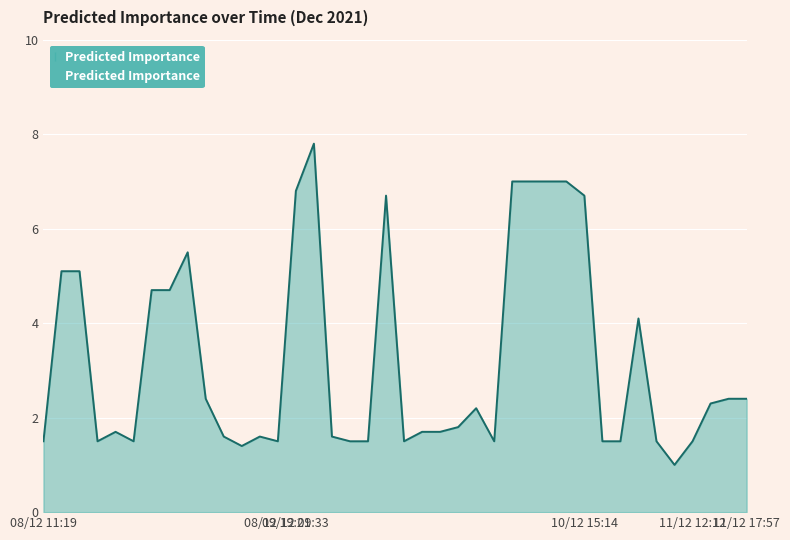

What is the smallest value displayed?

1.0